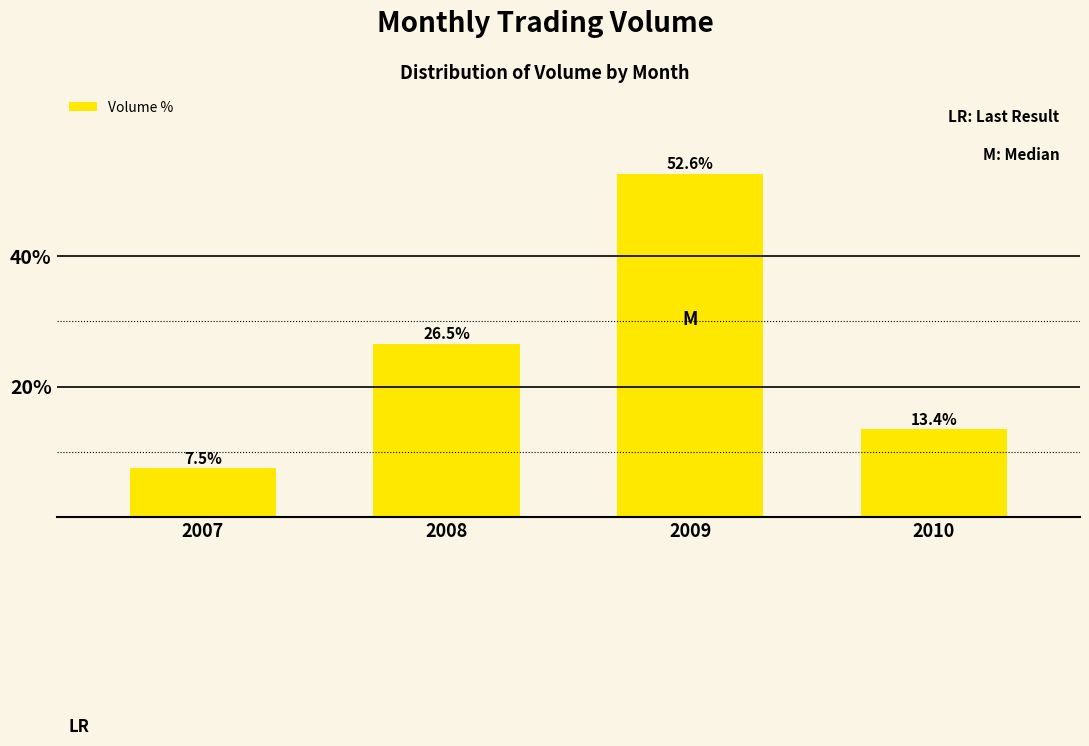

How many data points does each series have?

4